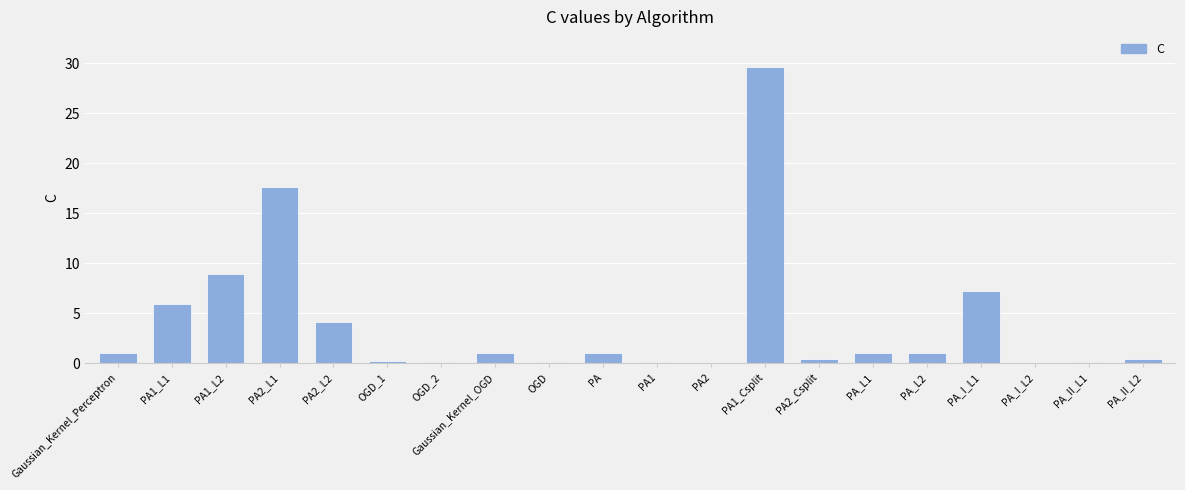

True or false: the data shows 0.1 at PA2.

True